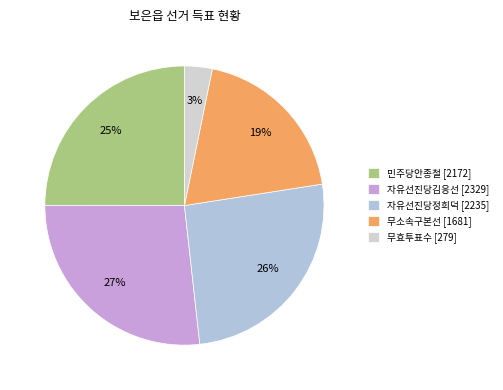

Count the number of slices in the pie.

5